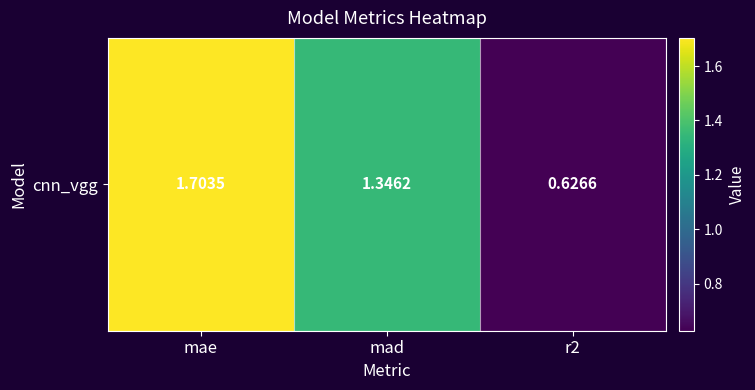

Count the number of data series in this chart.

1